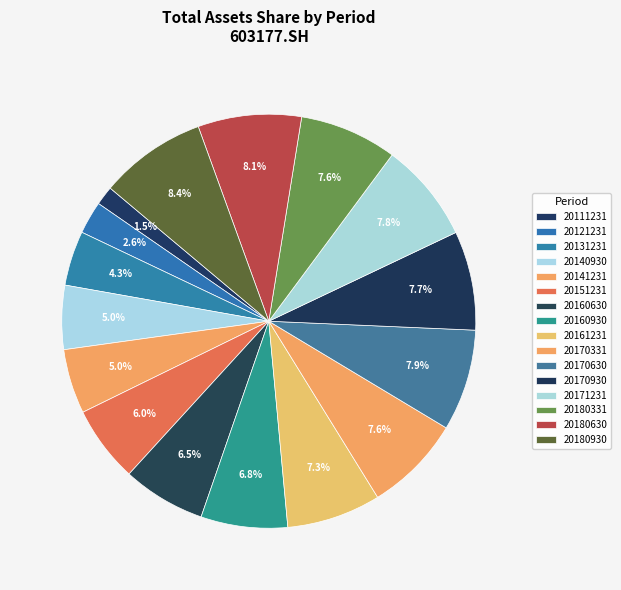

The 20151231 slice represents 6% of the pie. True or false?

True